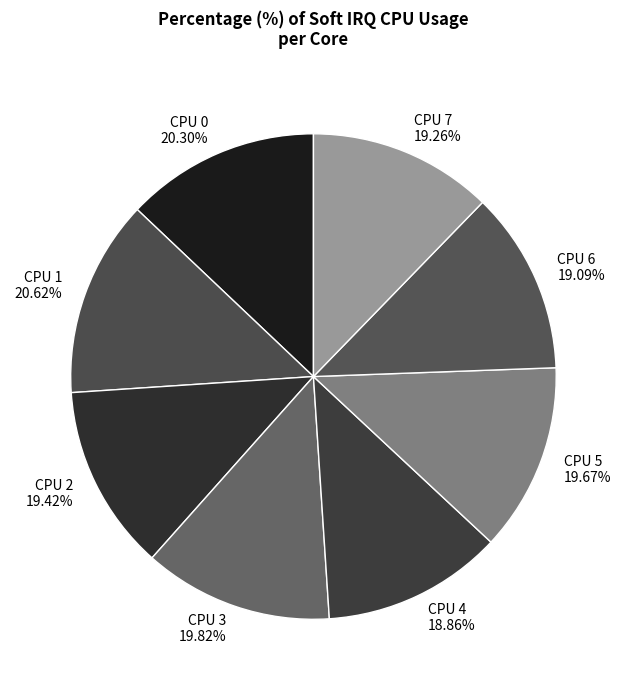

Is the sum of CPU 7 and CPU 1 greater than half?

No